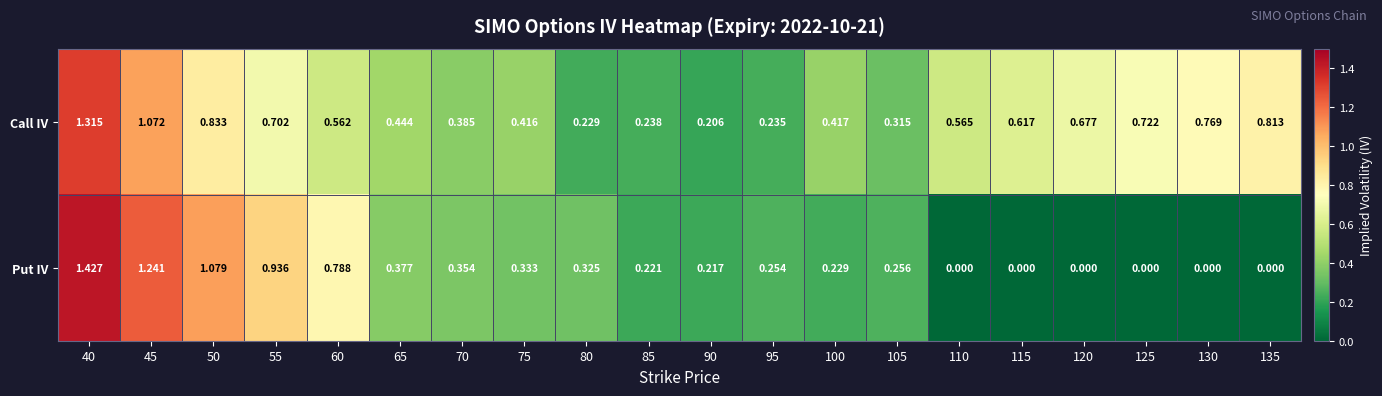

Rank the series at 135 from highest to lowest value.

Call IV, Put IV